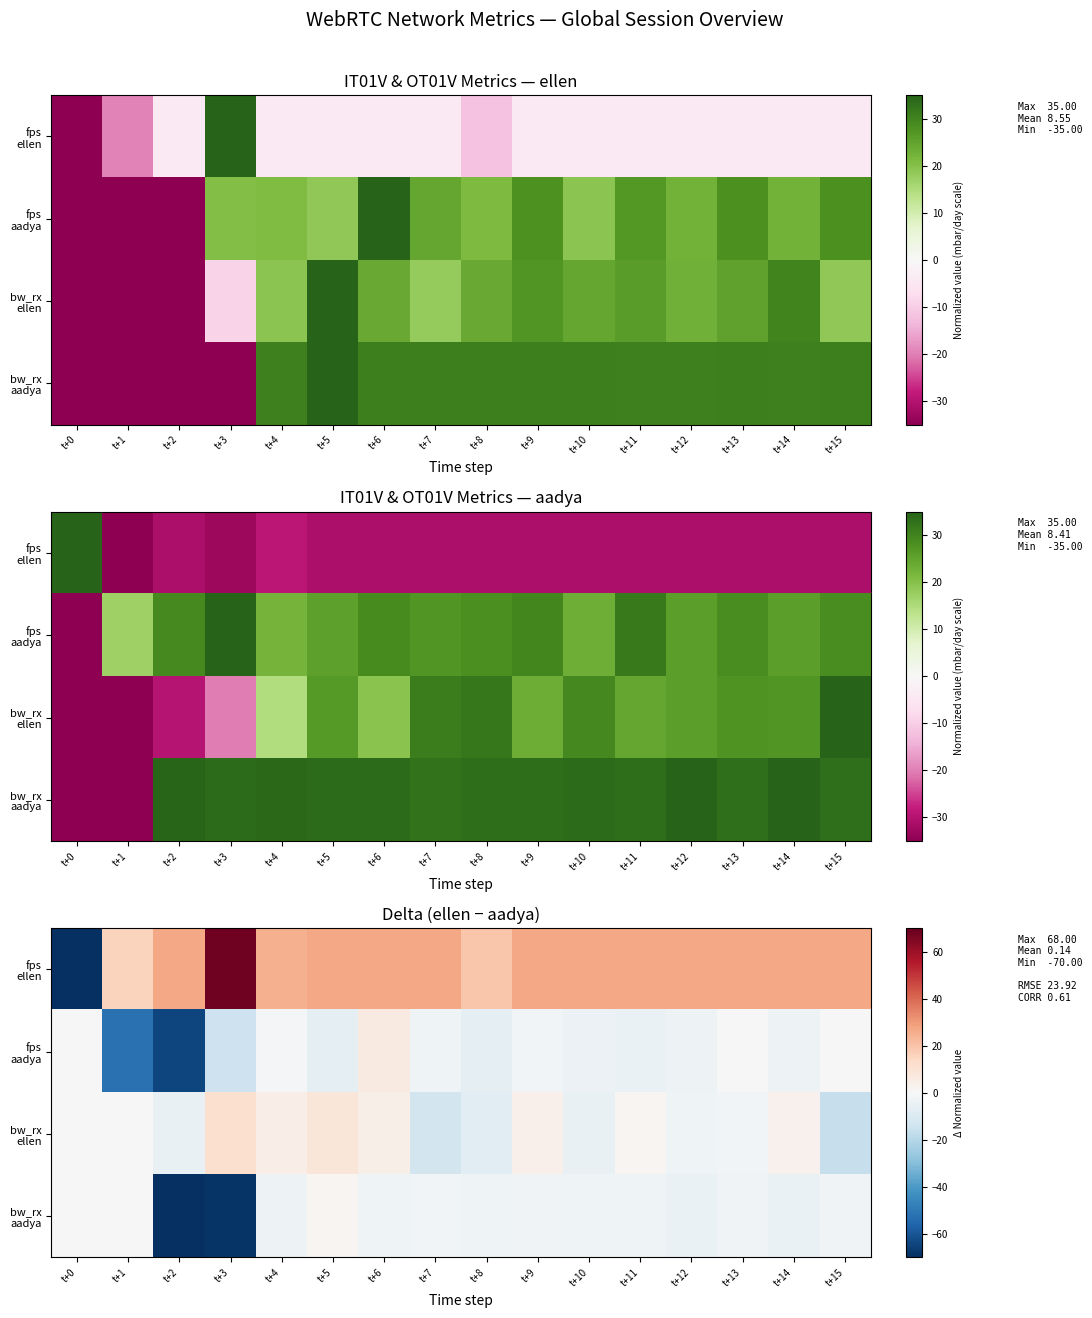

How many data points in bw_rx ellen are less than 0?

7